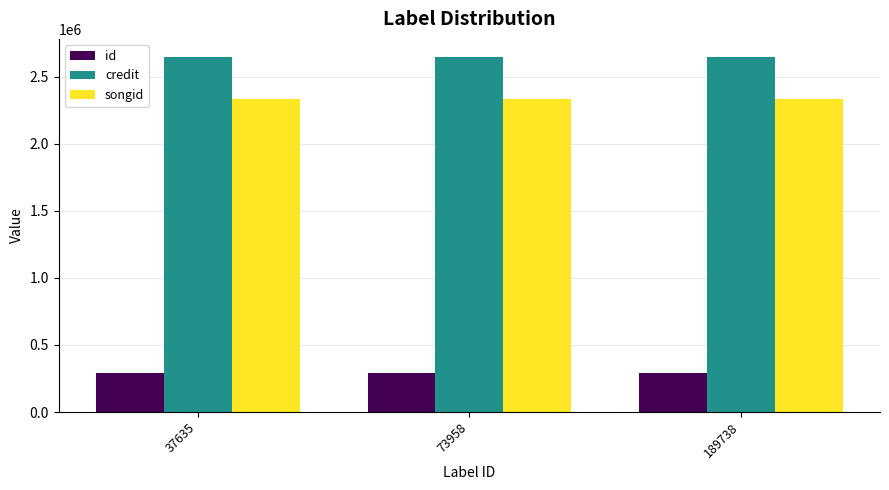

What is the average value of the id series?

291066